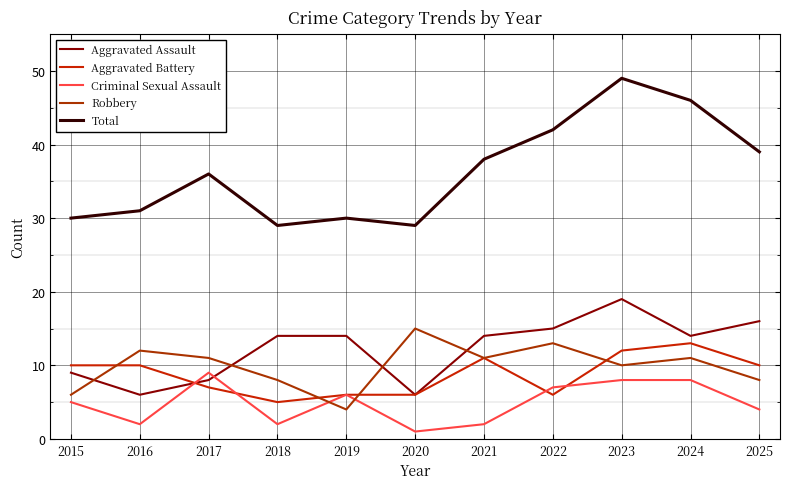

Is it true that Aggravated Assault equals 13 at 2015?

False